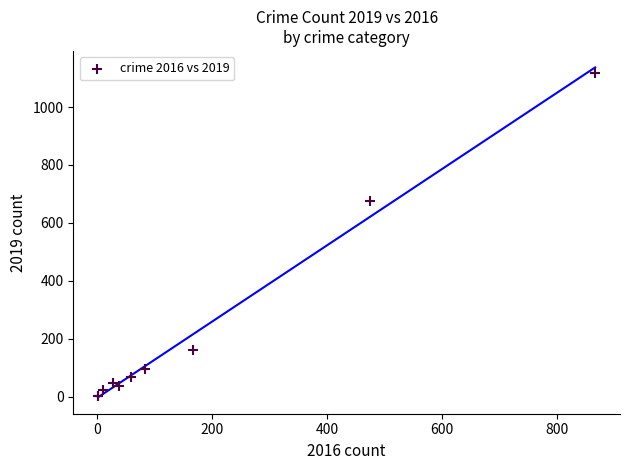

What Y value in the scatter plot is closest to 559?

677